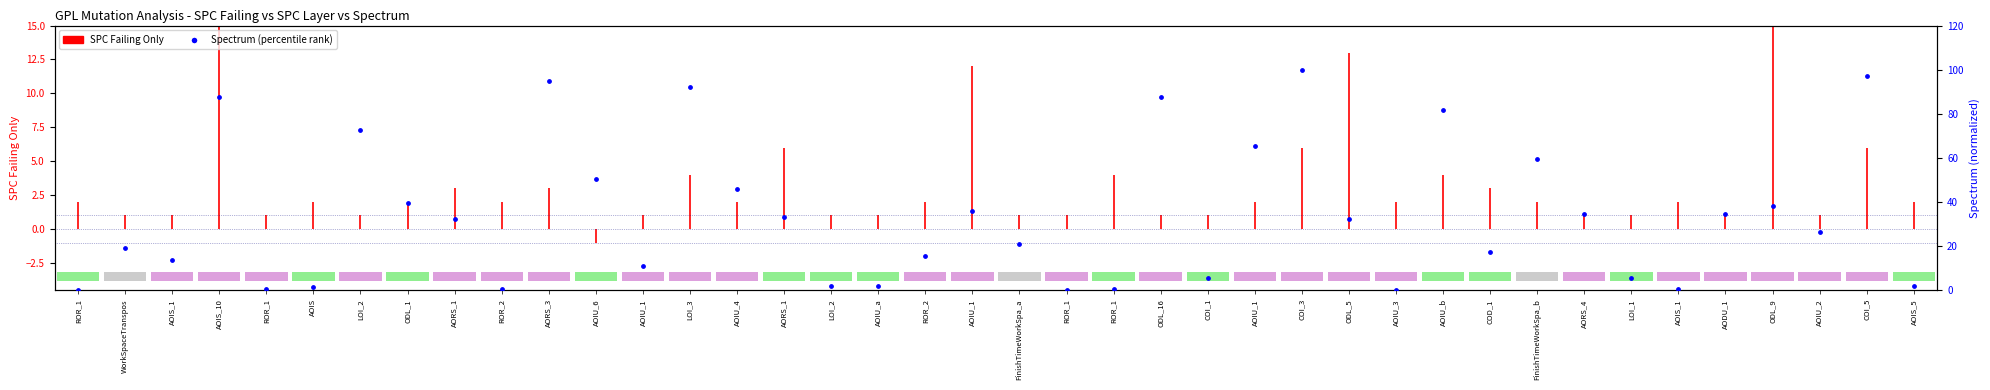

Rank the categories by value from highest to lowest.

COI_3, COI_5, AORS_3, LOI_3, AOIS_10, ODL_16, AOIU_b, LOI_2, AOIU_1, FinishTimeWorkSpa_b, AOIU_6, AOIU_4, ODL_1, ODL_9, AOIU_1, AORS_4, AODU_1, AORS_1, AORS_1, ODL_5, AOIU_2, FinishTimeWorkSpa_a, WorkSpaceTranspos, COD_1, ROR_2, AOIS_1, AOIU_1, COI_1, LOI_1, AOIU_a, LOI_2, AOIS_5, AOIS, ROR_1, ROR_1, ROR_2, AOIS_1, ROR_1, ROR_1, AOIU_3